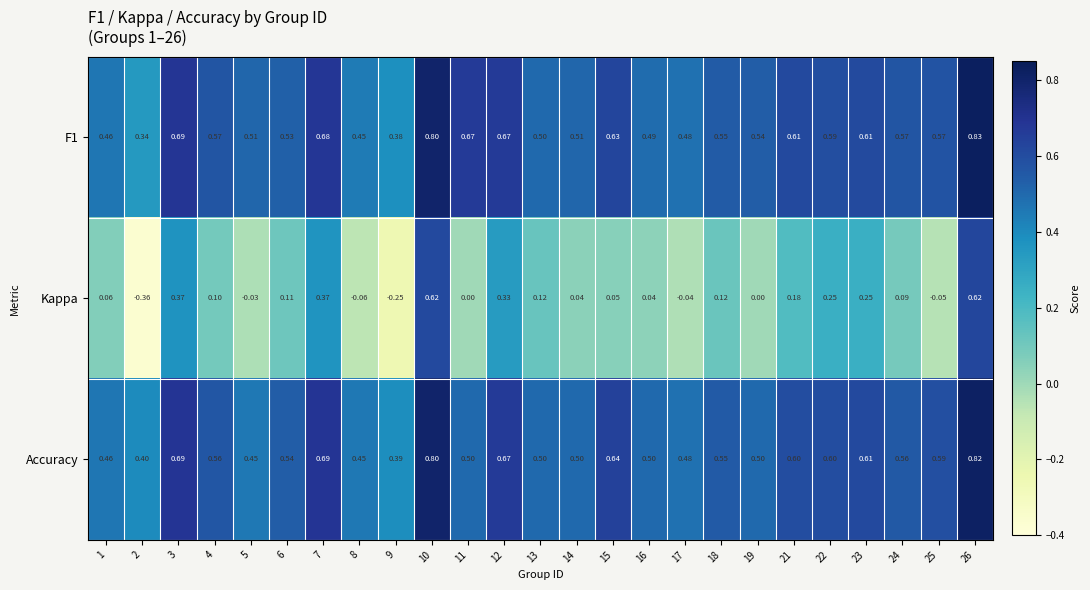

Is the value of Accuracy at 4 greater than the value of Kappa at 7?

Yes